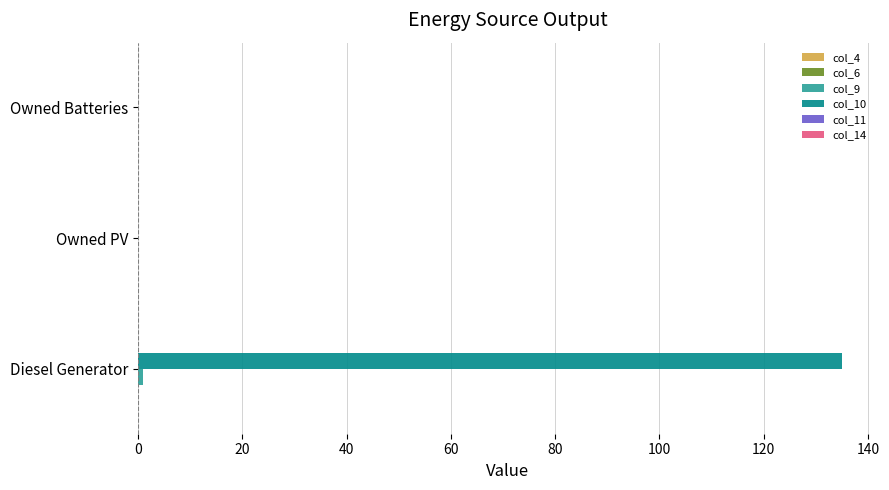

At which category is the sum across all series the highest?

Diesel Generator